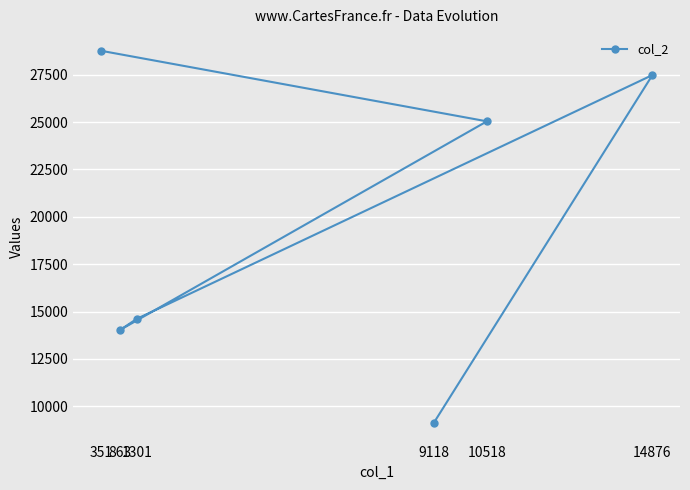

Where does the data first go above 25036?

351